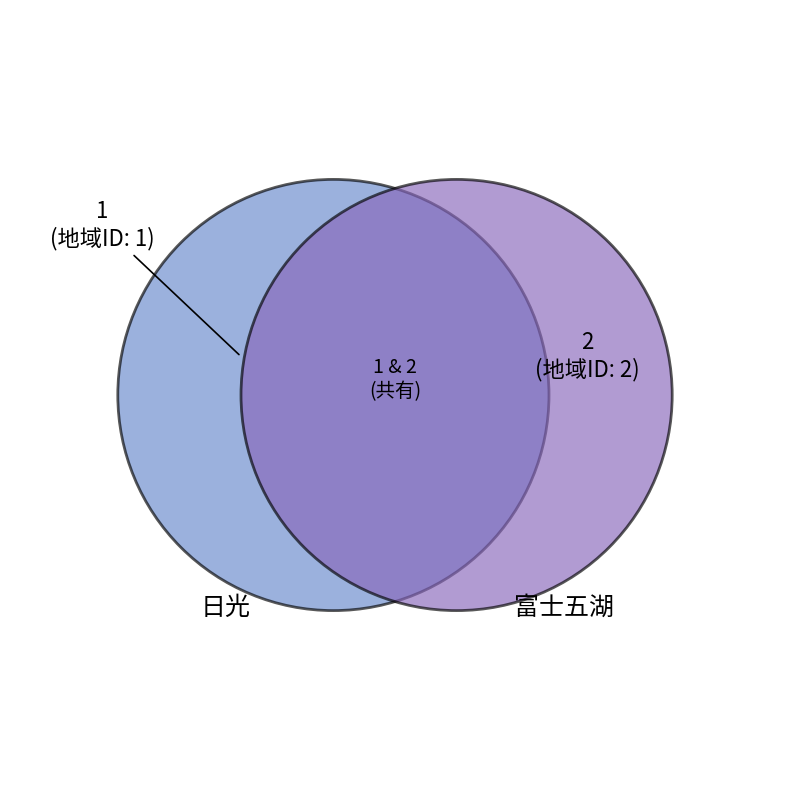

Is the sum of 富士五湖 and 日光 greater than half?

Yes